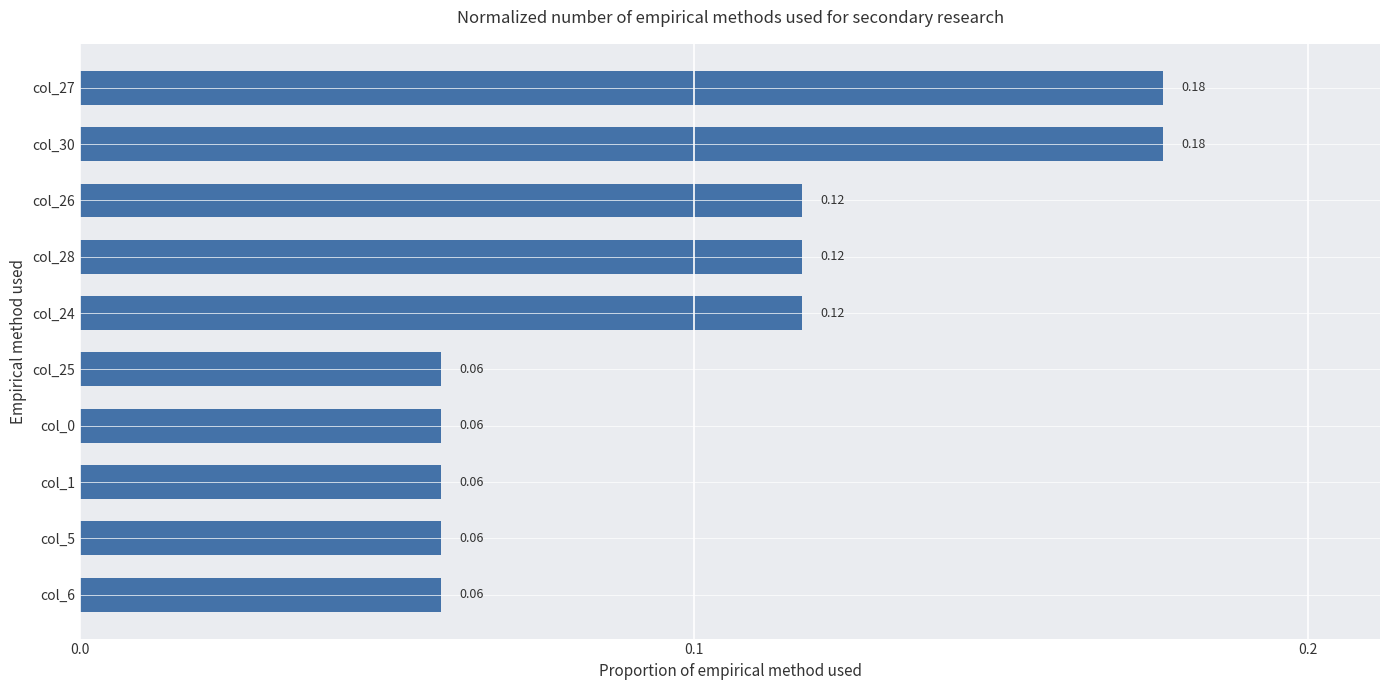

What is the sum of all values?

1.0